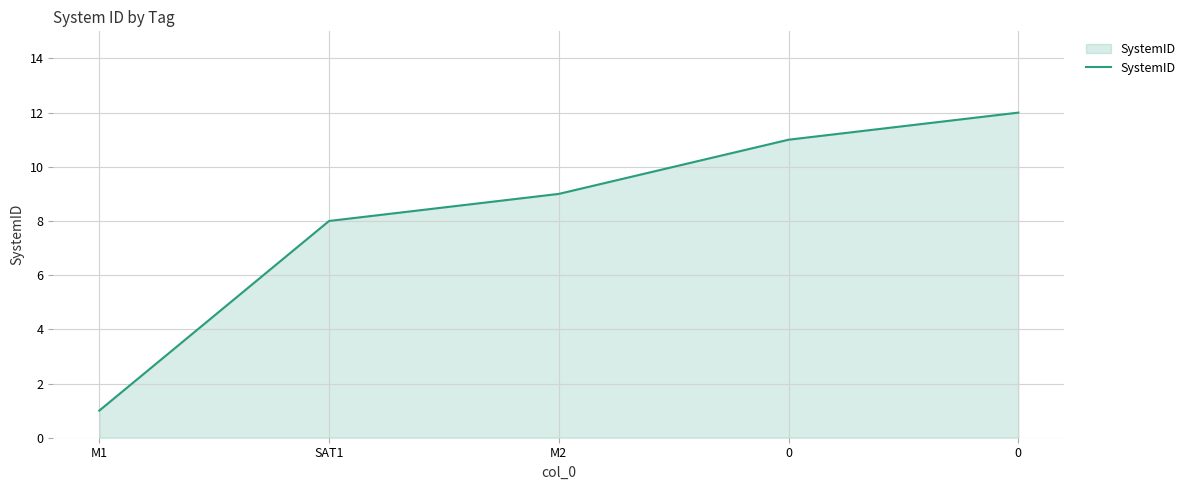

Reading left to right, extract all data points from this chart.

1	8	9	11	12